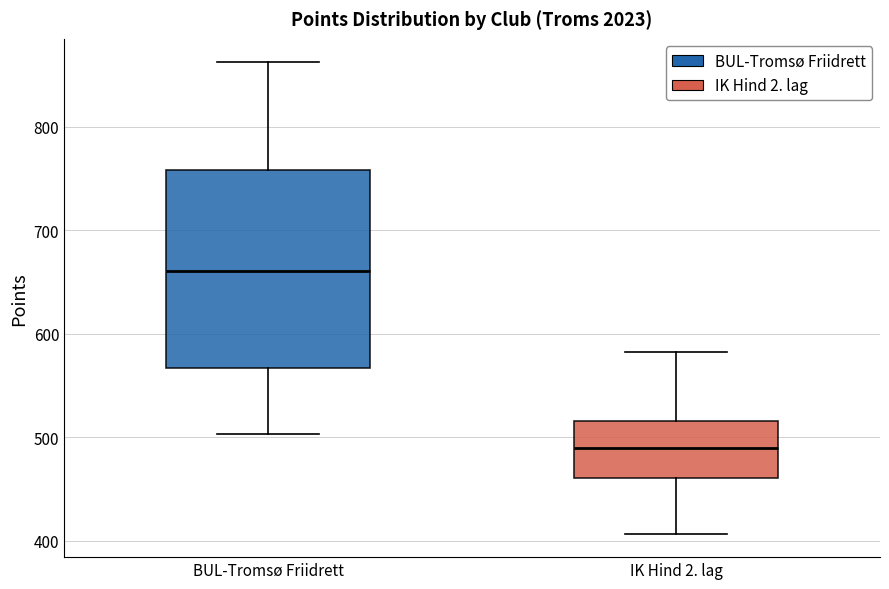

Which box has the highest median line?

BUL-Tromsø Friidrett